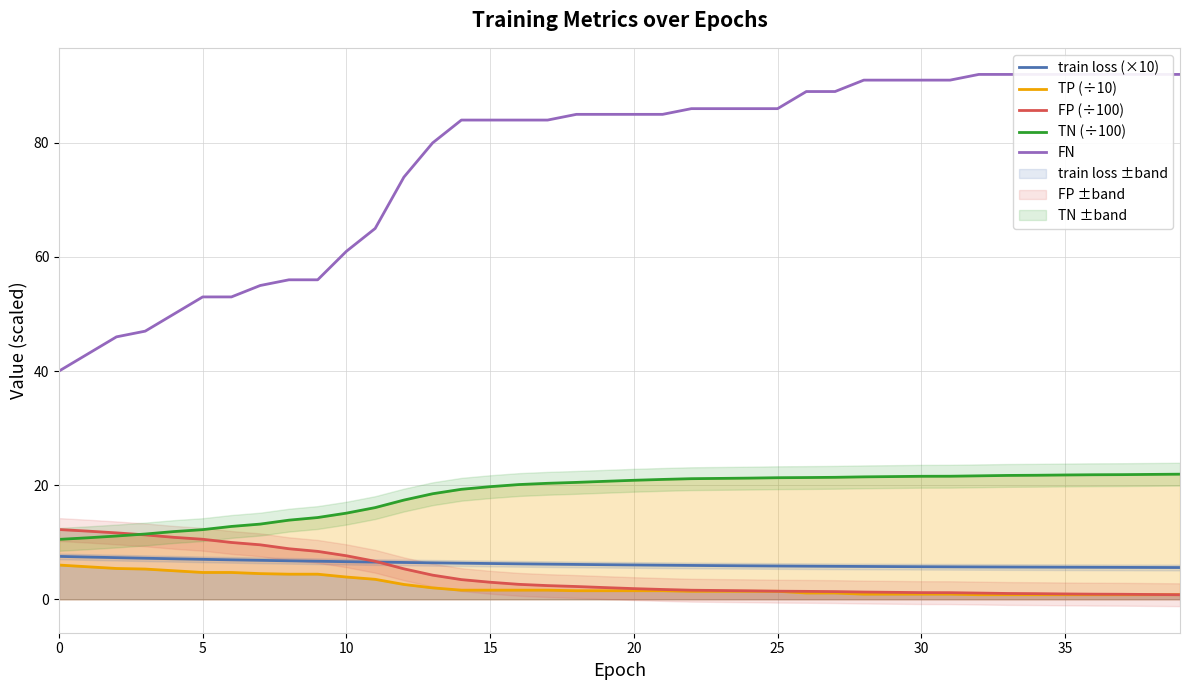

At 31, list the series in order from smallest to largest.

TP (÷10), FP (÷100), train loss (×10), TN (÷100), FN